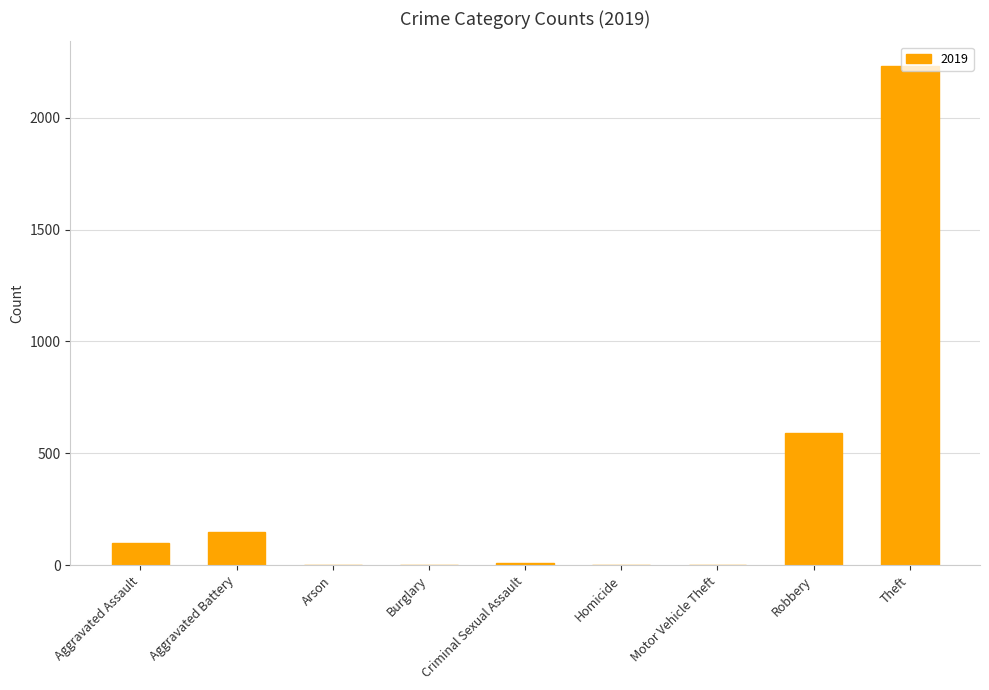

Is it true that the value at Robbery is 769?

False